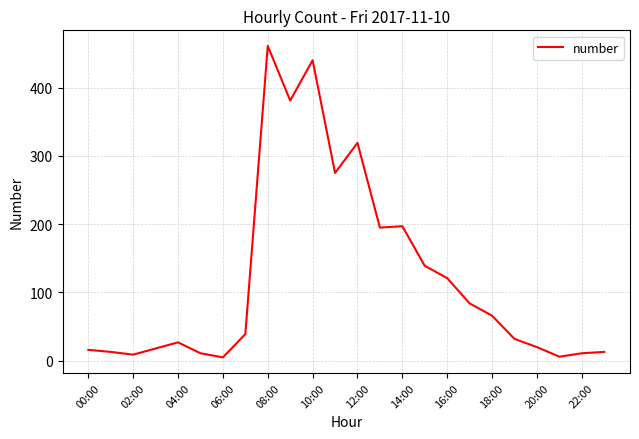

What is the difference between the maximum and minimum values?

456